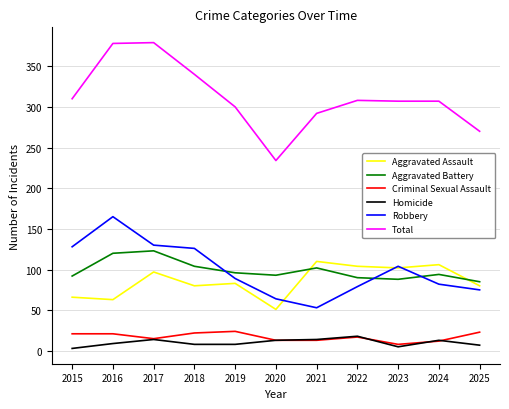

At which category does Robbery reach its first local peak?

2016